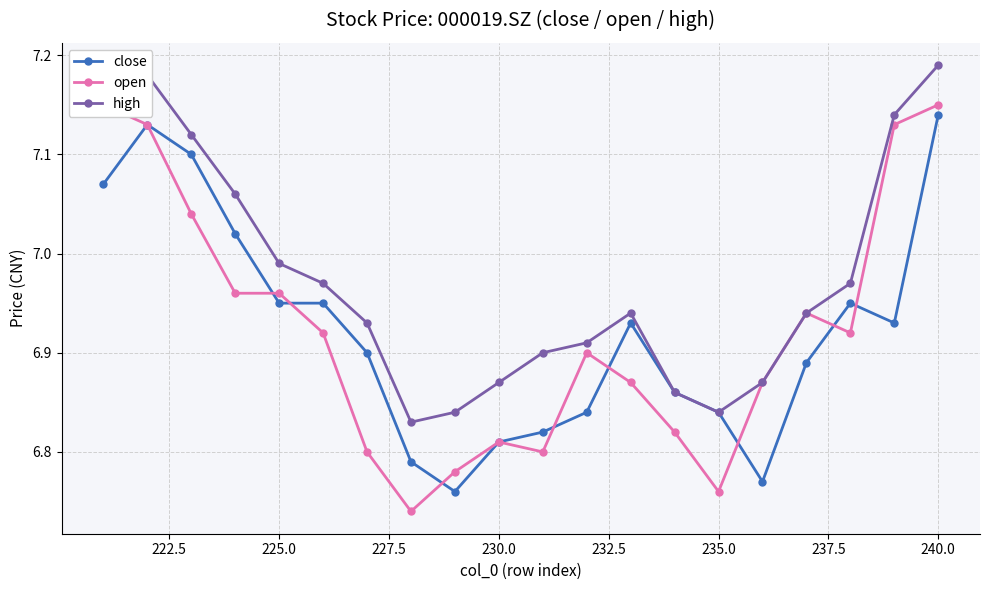

What is the difference between the maximum and minimum values in the high series?

0.4